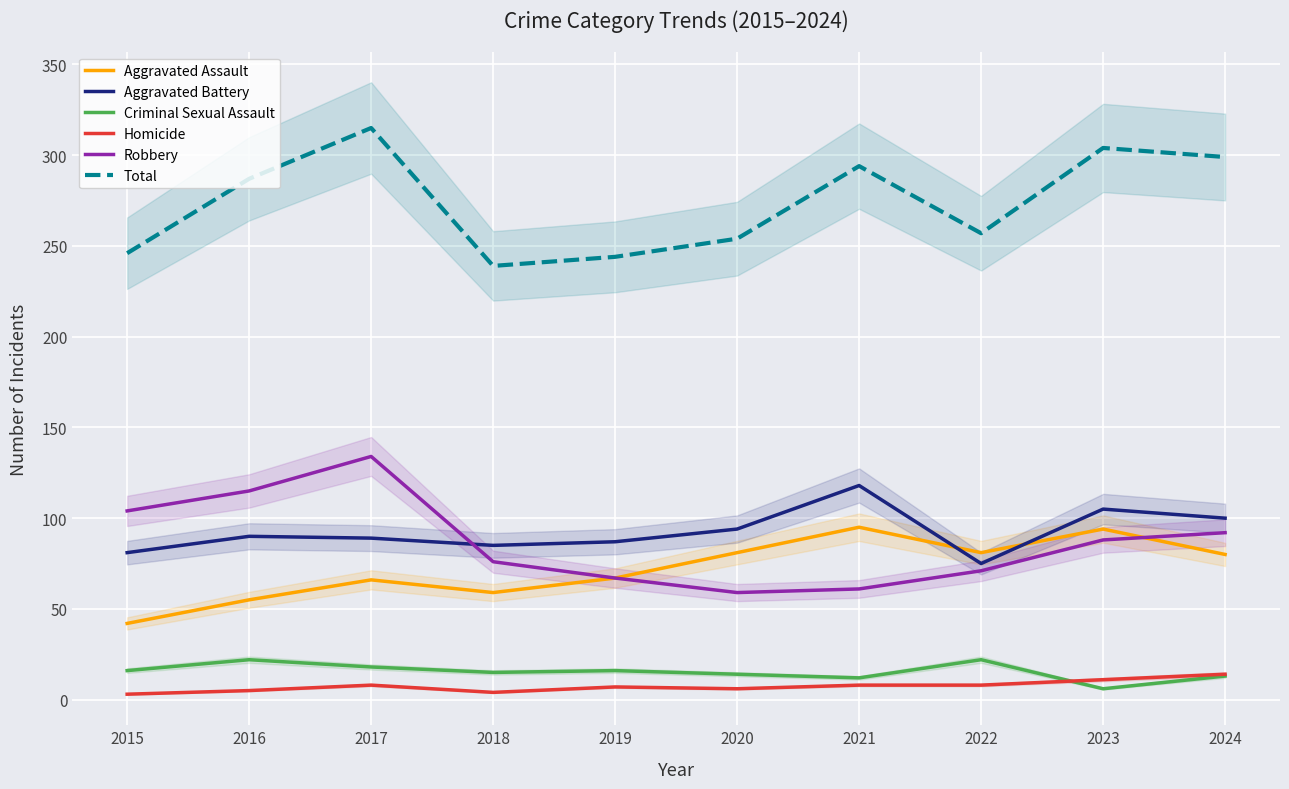

What is the difference between the highest and lowest values at 2023?

298